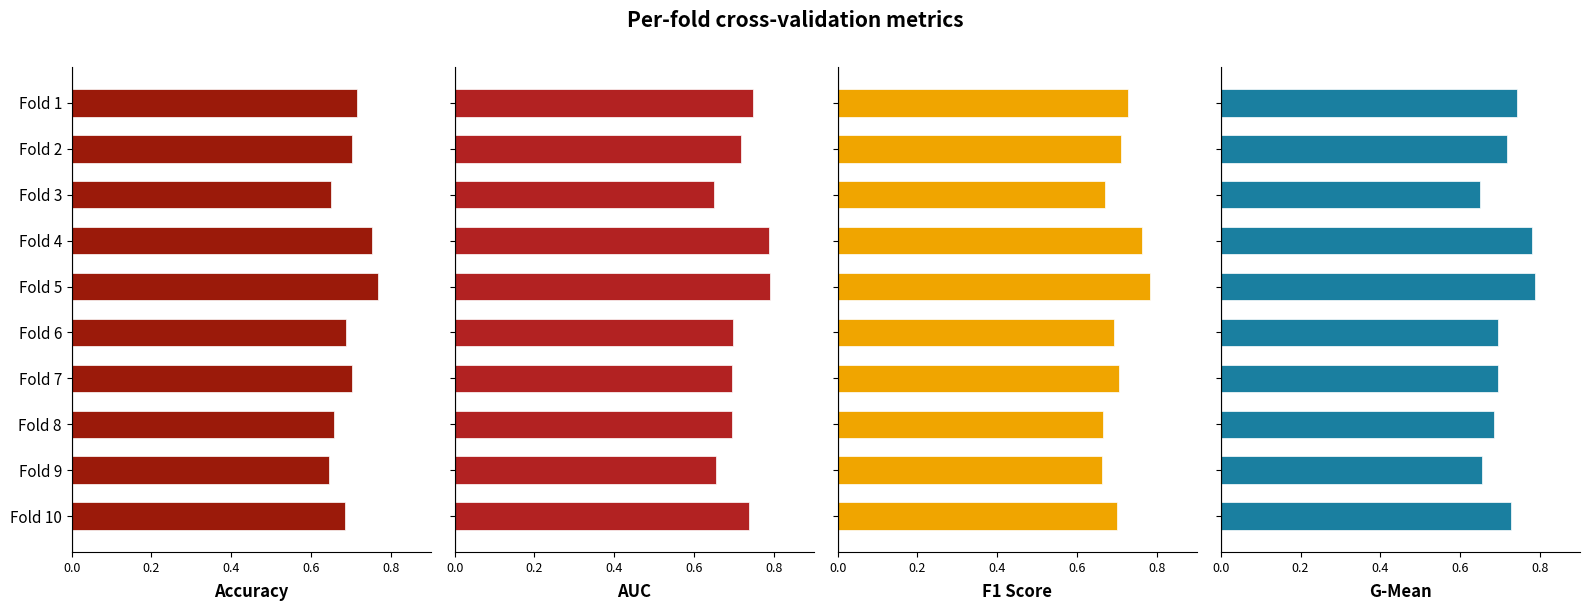

Between Fold 1 and Fold 10, which series saw the biggest shift?

accuracy